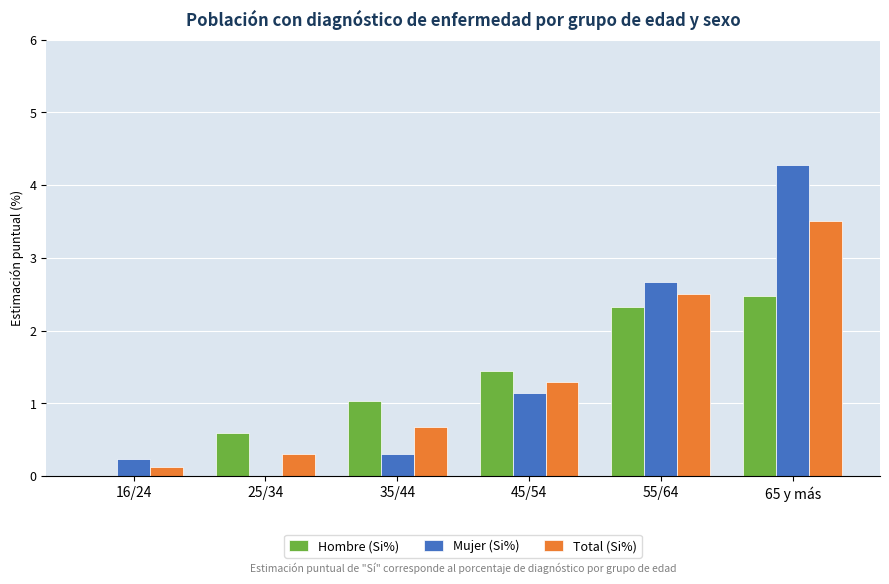

Which series changed the most between 16/24 and 55/64?

Mujer (Si%)